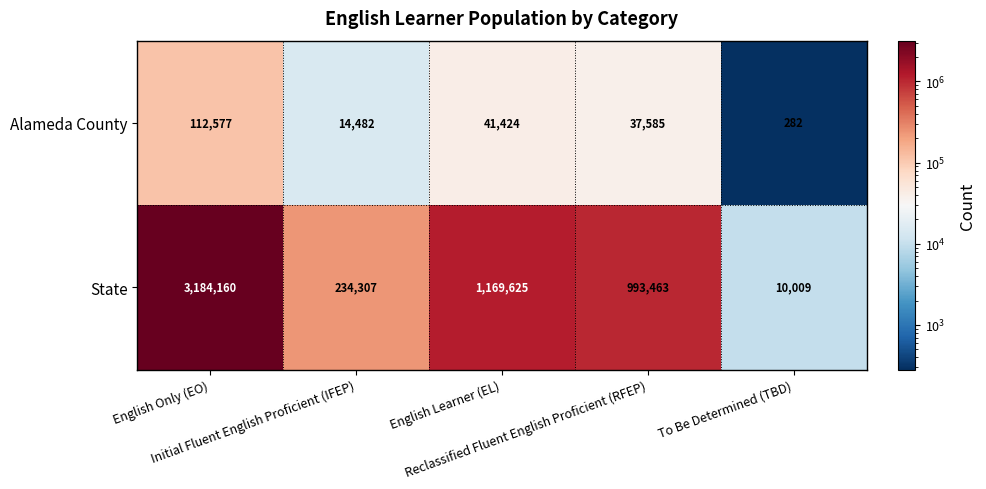

Count the number of data series in this chart.

2